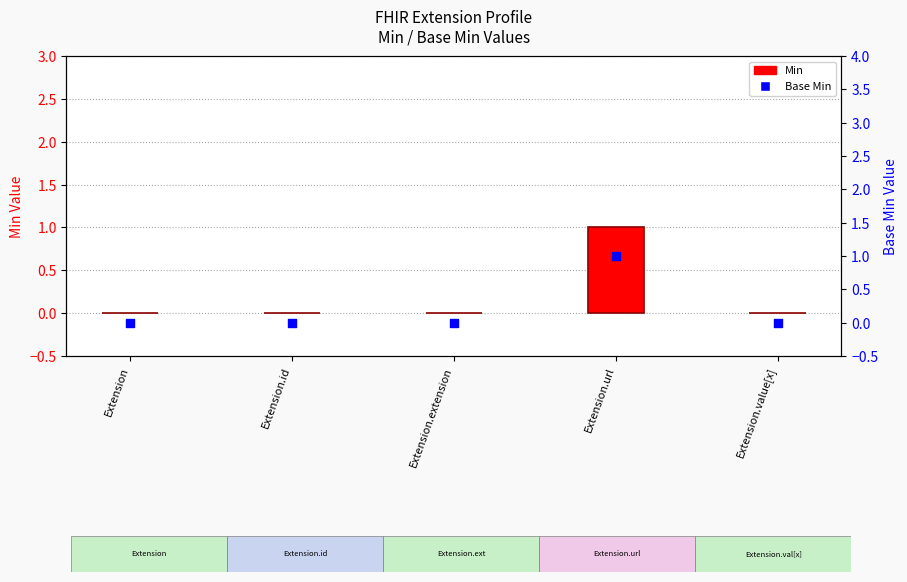

Which series has the largest Y range (max minus min)?

Min